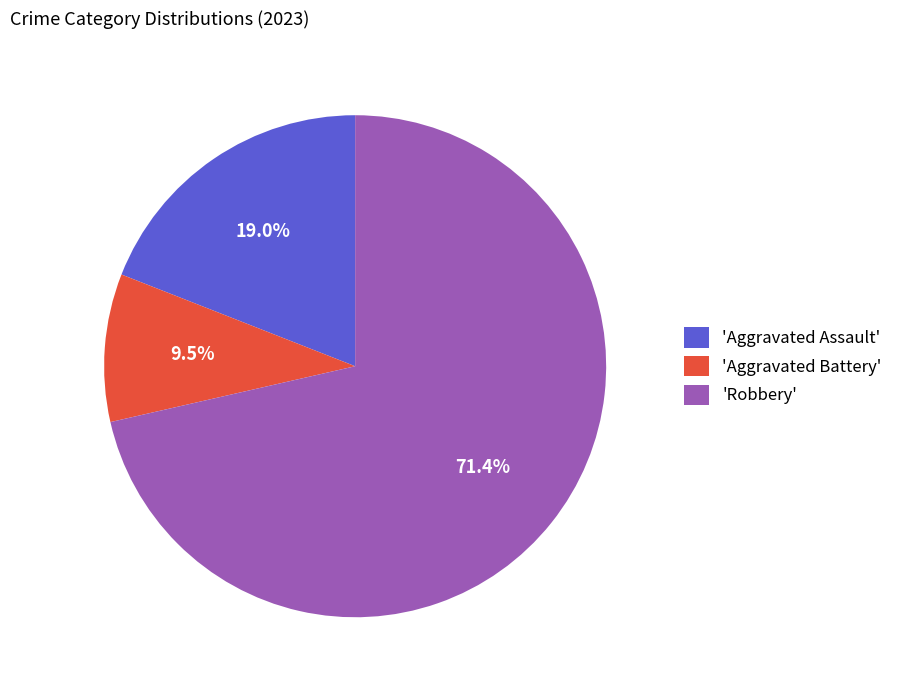

Combined, do 'Robbery' and 'Aggravated Battery' account for over 50%?

Yes